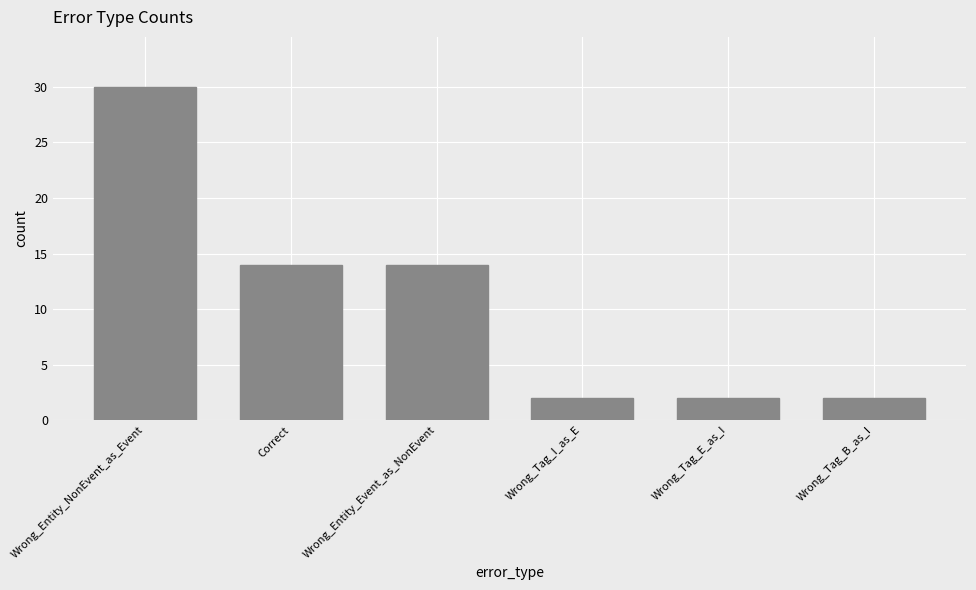

What is the greatest value displayed?

30